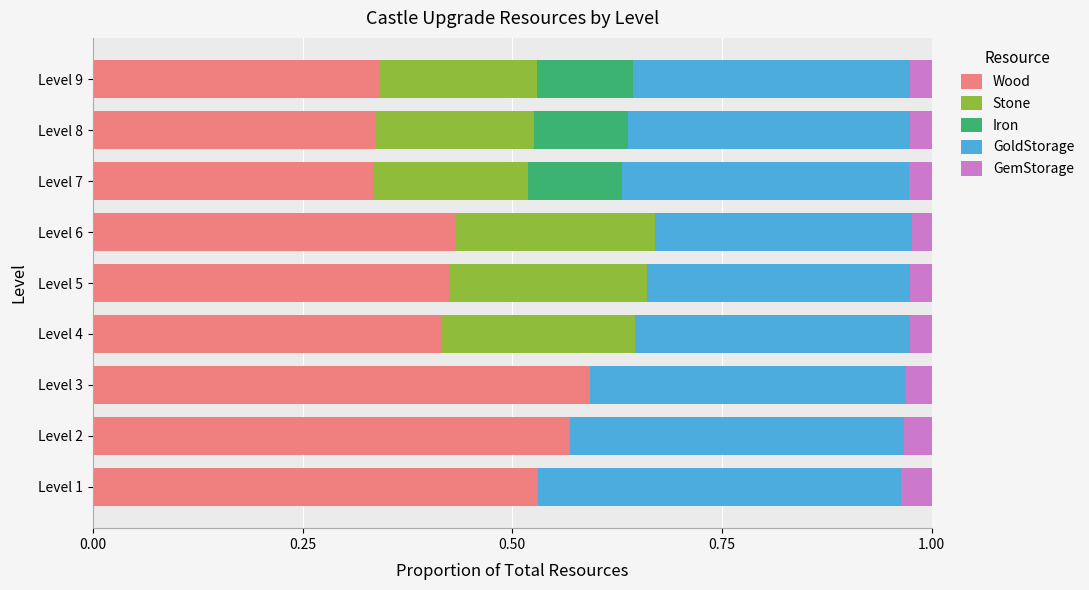

What is the total value across all series at Level 4?

1.0